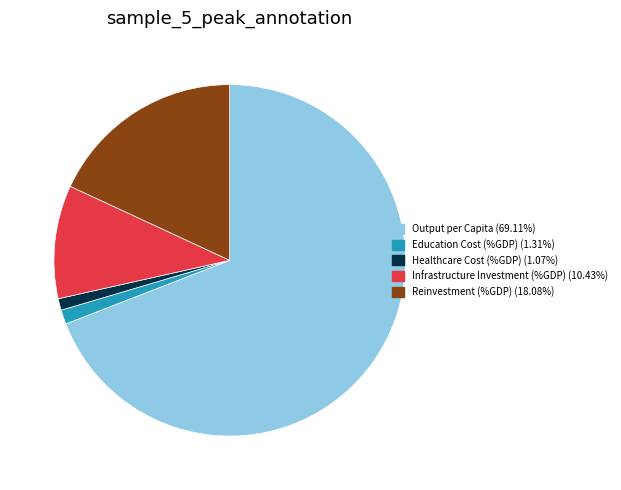

Does Output per Capita represent more than half of the total?

Yes